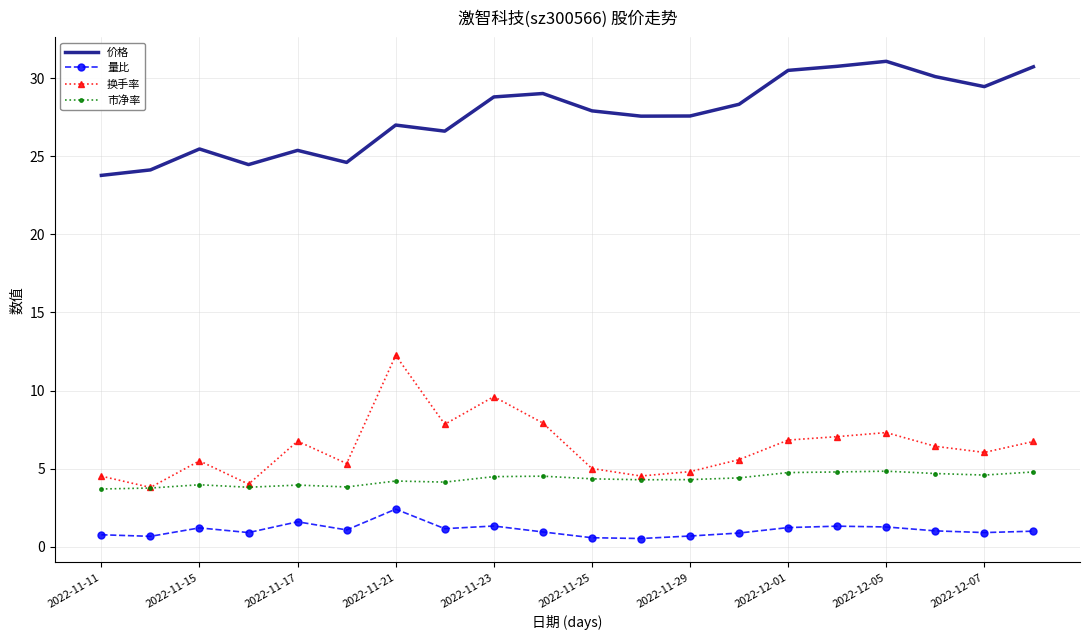

Count the number of categories in the chart.

20